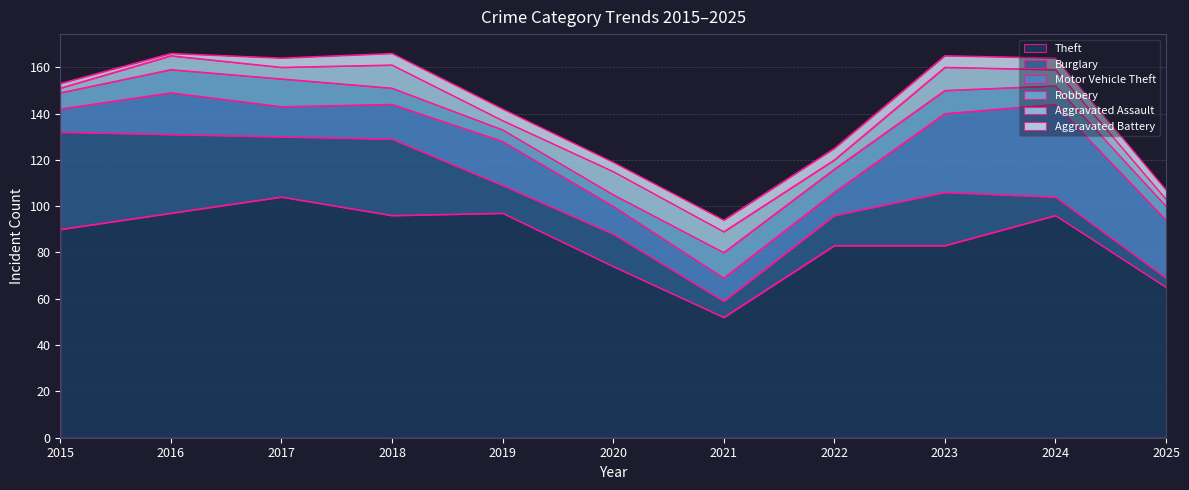

What is the total value across all series at 2018?

166